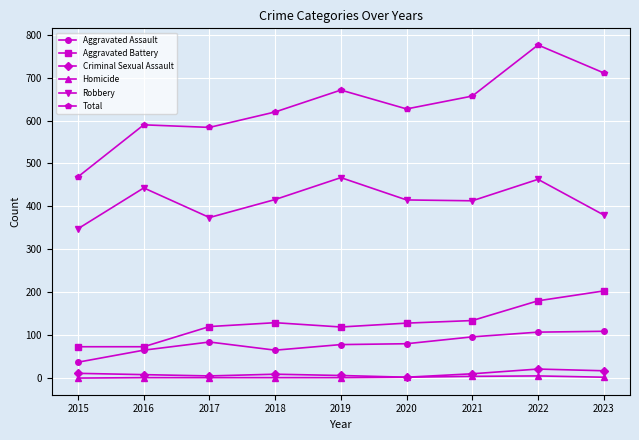

At which category does Robbery reach its first local valley?

2017